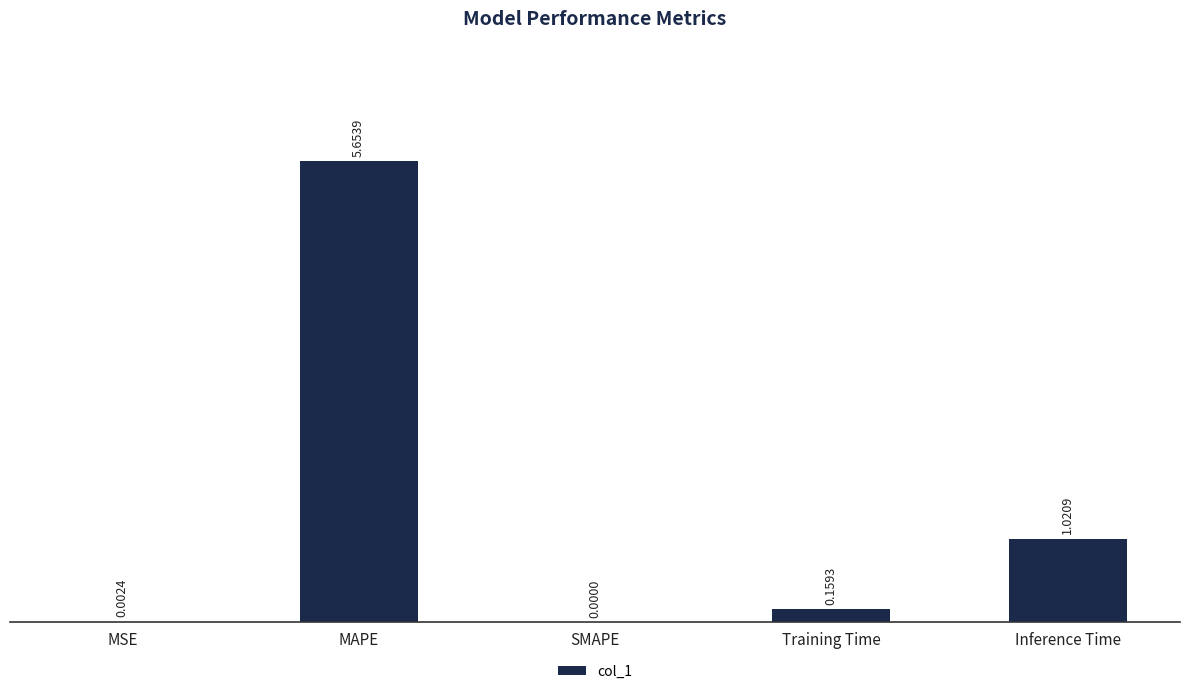

What is the change in value from MAPE to Training Time?

-5.5